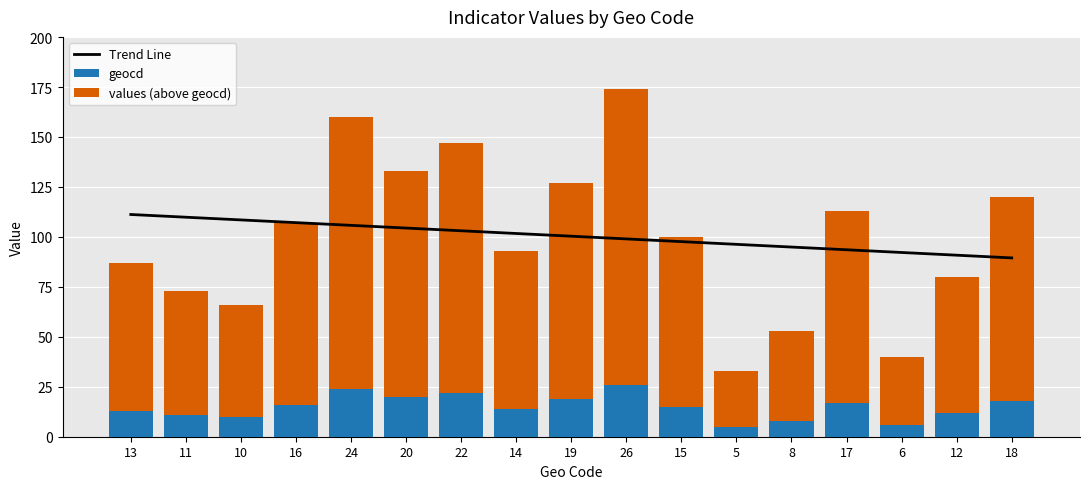

Reading right to left, transcribe all the data shown in this chart.

Trend Line: 18=89.5	12=90.8	6=92.2	17=93.6	8=94.9	5=96.3	15=97.6	26=99.0	19=100.4	14=101.7	22=103.1	20=104.4	24=105.8	16=107.1	10=108.5	11=109.9	13=111.2
geocd: 18=18.0	12=12.0	6=6.0	17=17.0	8=8.0	5=5.0	15=15.0	26=26.0	19=19.0	14=14.0	22=22.0	20=20.0	24=24.0	16=16.0	10=10.0	11=11.0	13=13.0
values (above geocd): 18=102.0	12=68.0	6=34.0	17=96.0	8=45.0	5=28.0	15=85.0	26=148.0	19=108.0	14=79.0	22=125.0	20=113.0	24=136.0	16=91.0	10=56.0	11=62.0	13=74.0